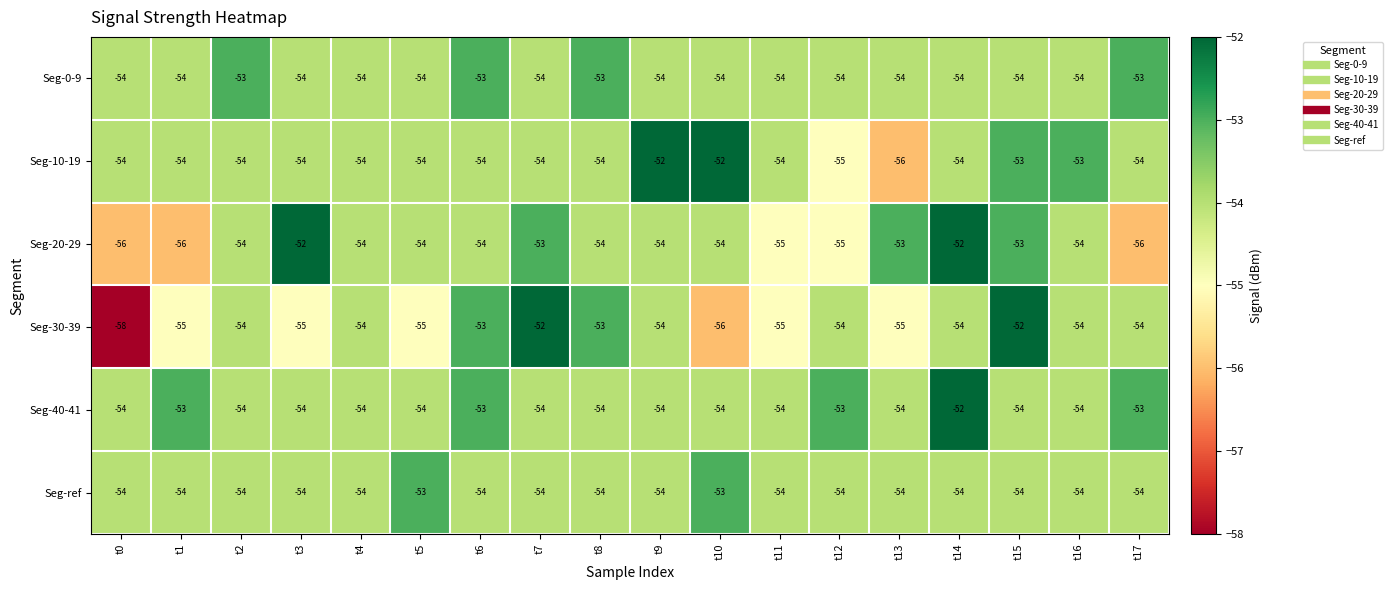

How many categories are shown in the chart?

18